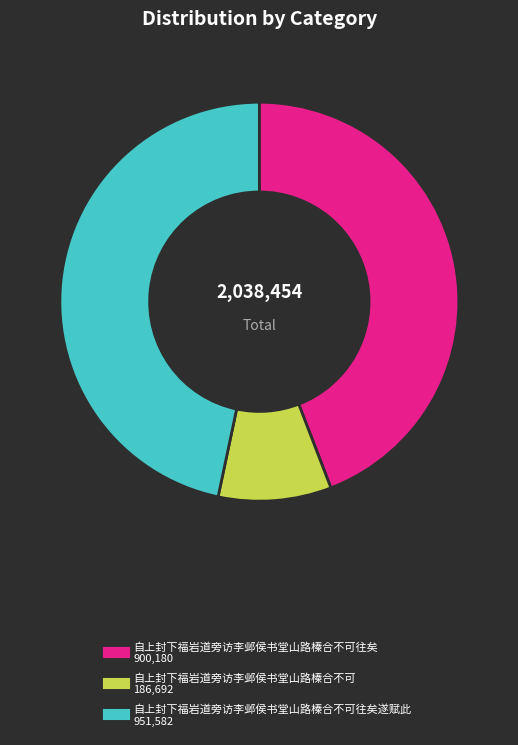

Is there a majority slice in this chart?

No